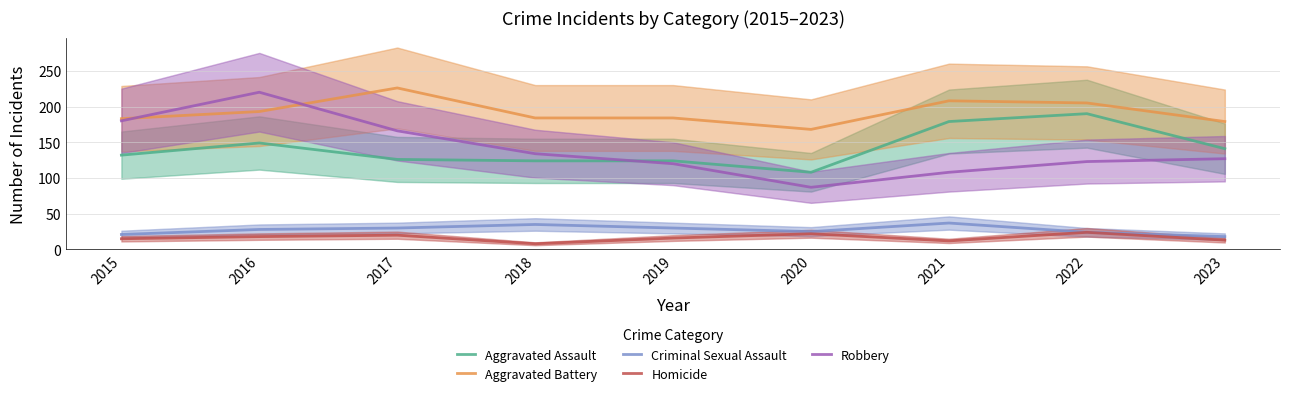

What is the smallest value displayed?

8